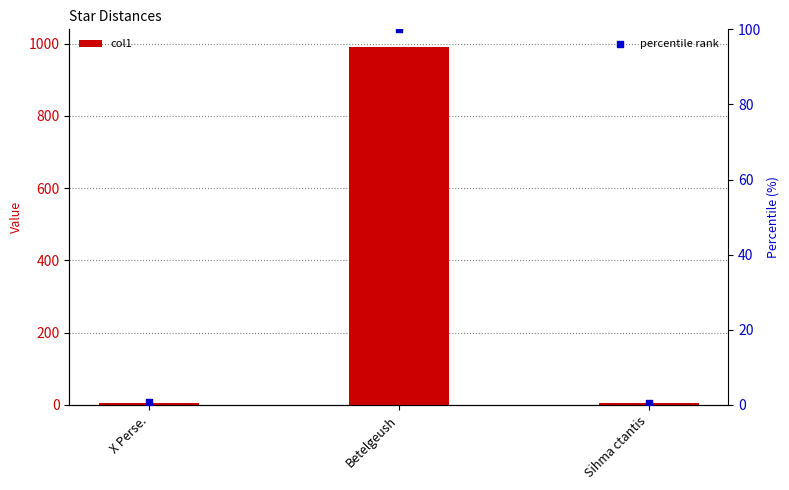

What are all the series names shown in the legend?

col1, percentile rank